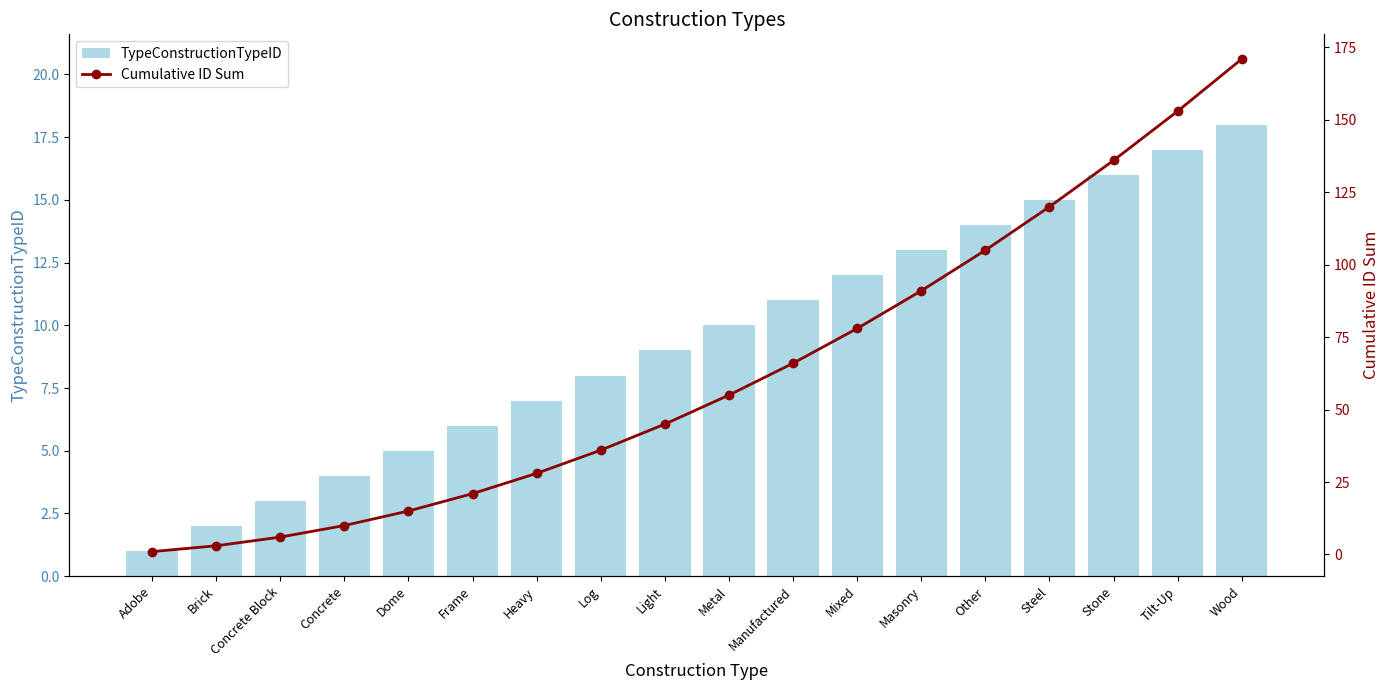

Does the chart contain any negative values?

No